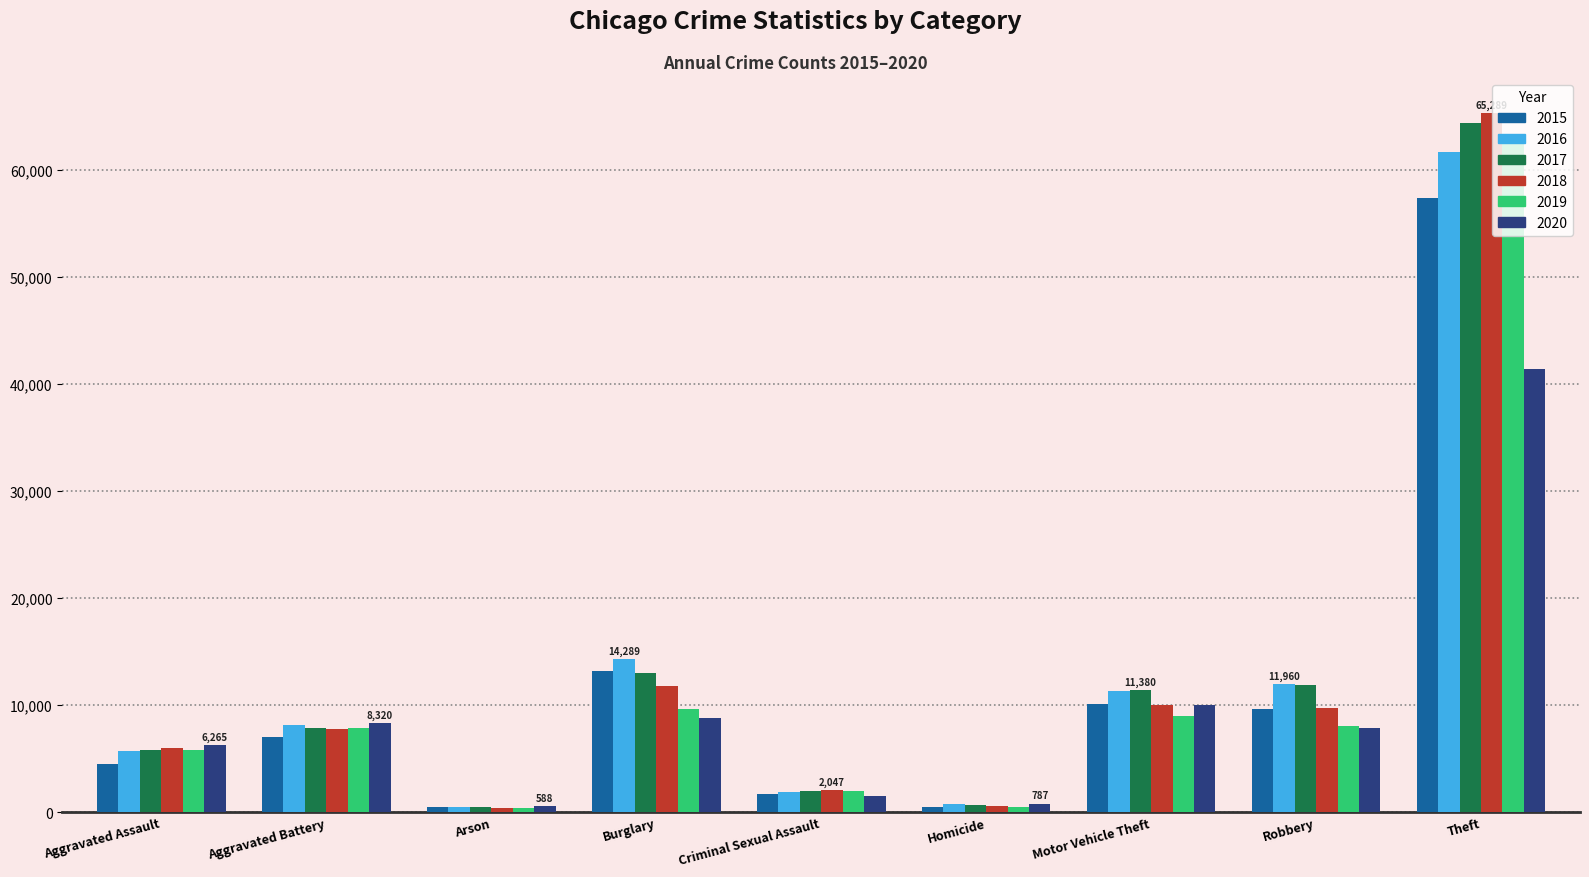

Which series has the widest spread of values?

2018